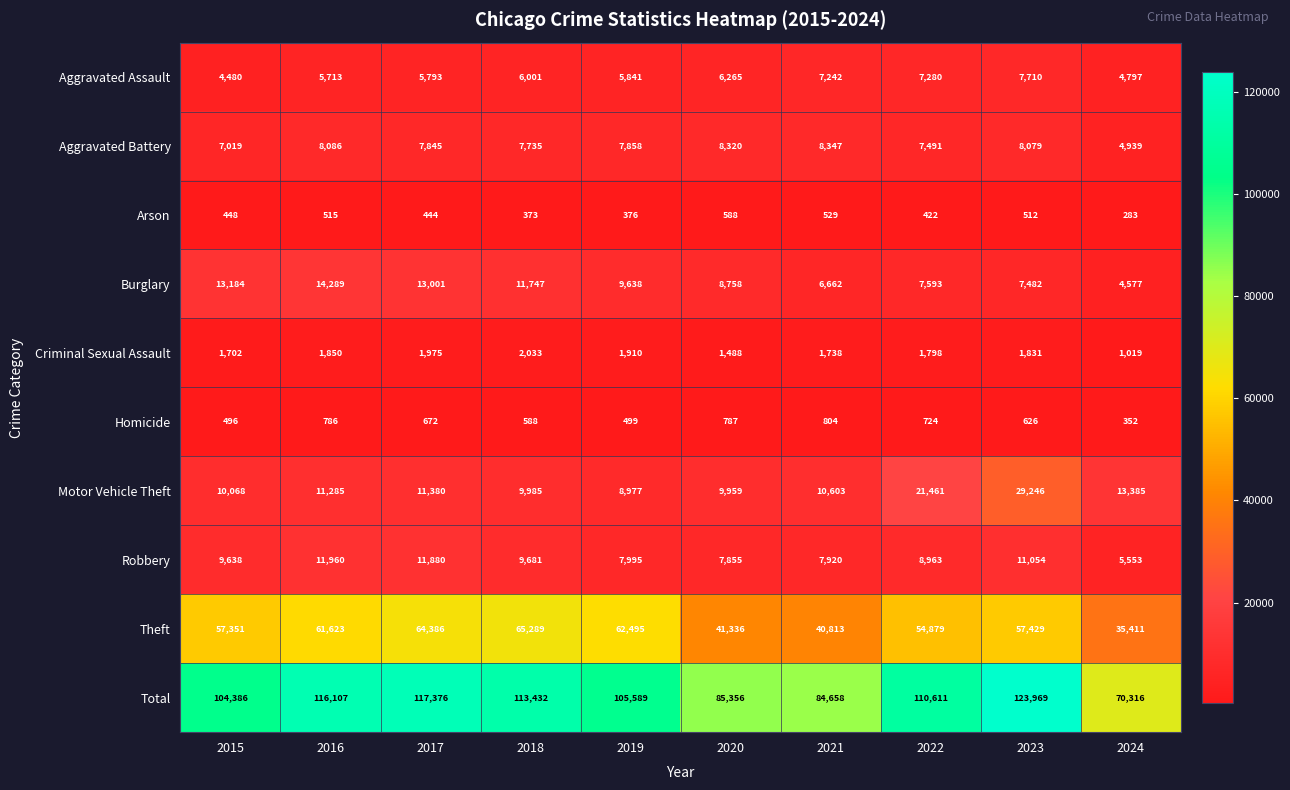

What is the sum of all Aggravated Assault values?

61122